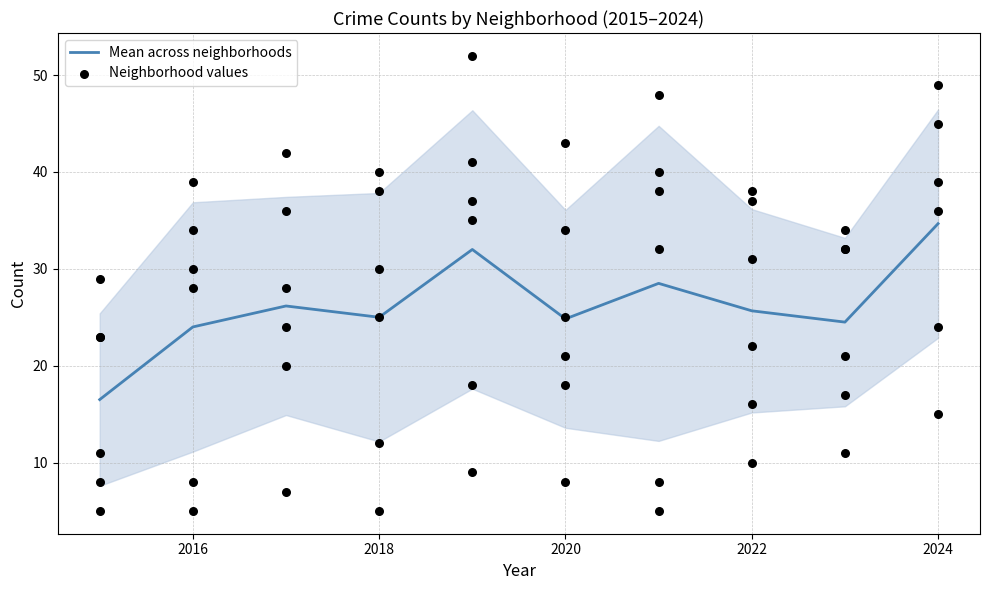

What is the maximum value for Mean across neighborhoods?

34.7